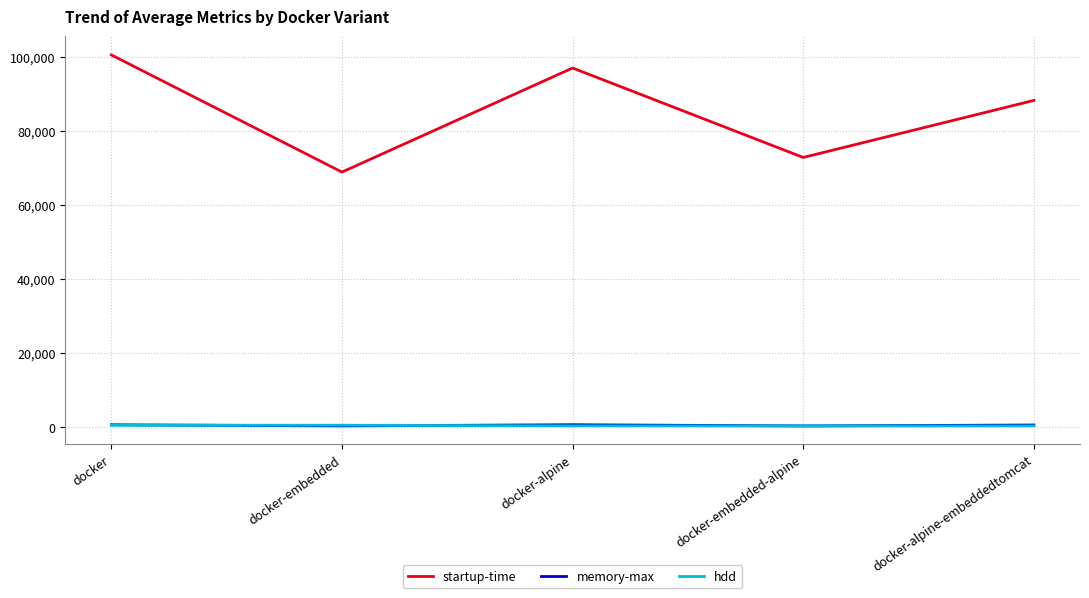

The value of startup-time at docker-alpine is 97103.0. True or false?

True